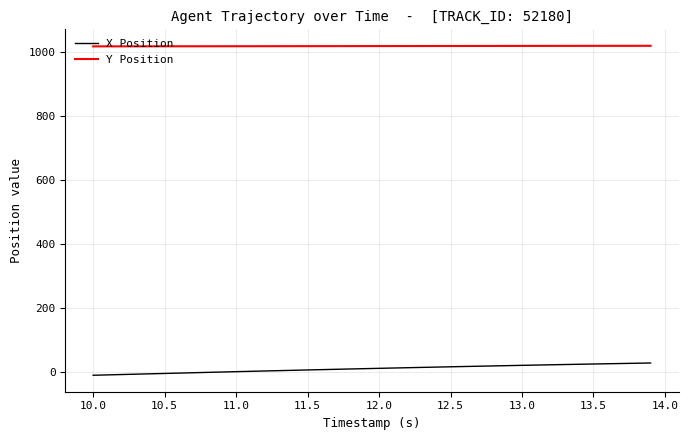

Which series has the largest total across all categories?

Y Position